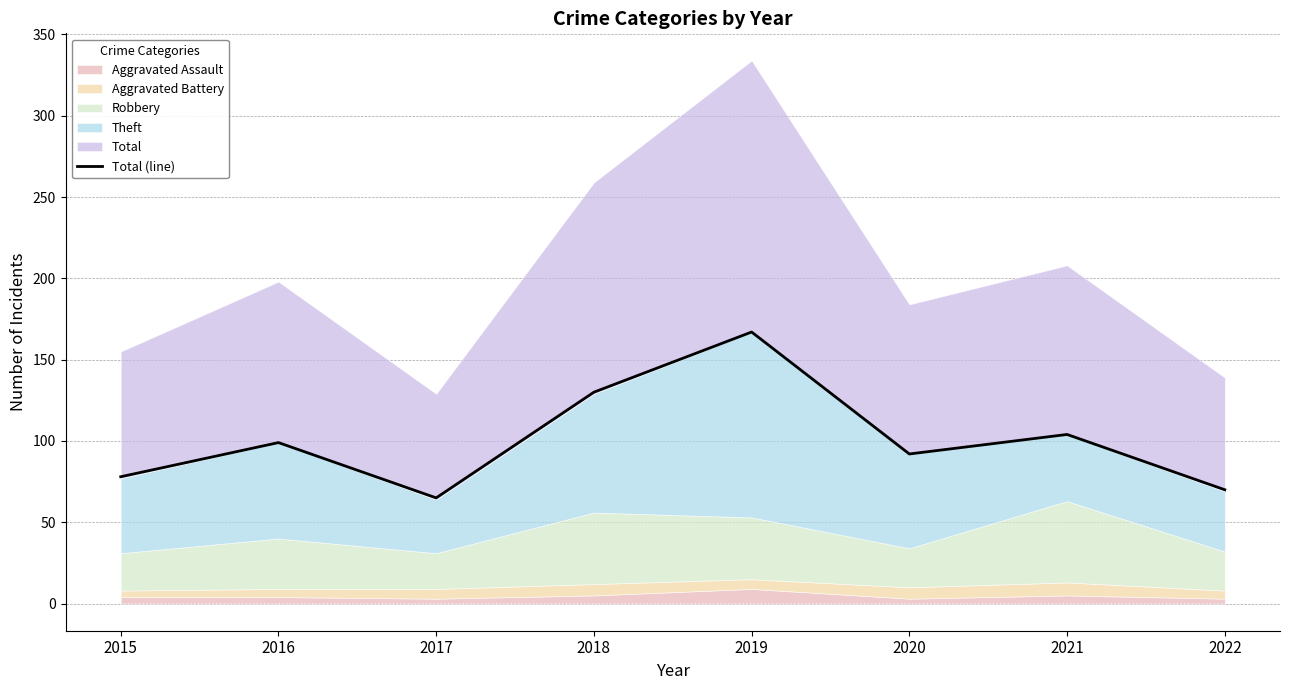

What is the highest value of the Total (line) series?

167